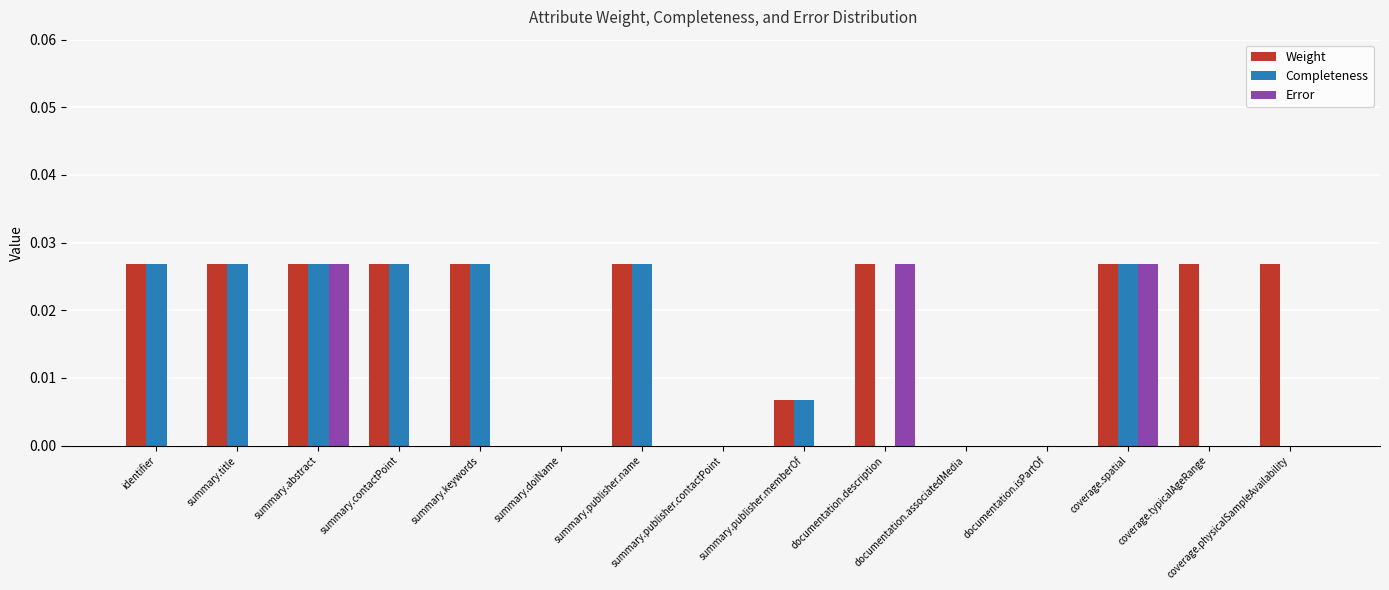

Which series has the largest total across all categories?

Weight